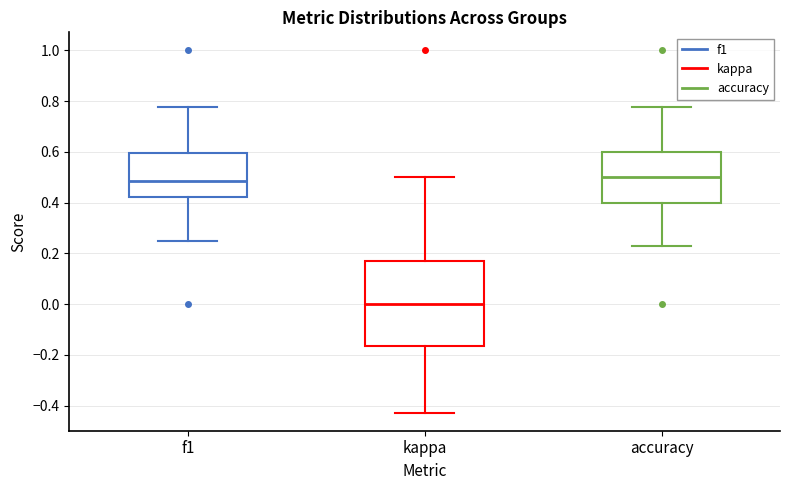

Comparing the boxes themselves (not the whiskers), which one is the tallest?

kappa